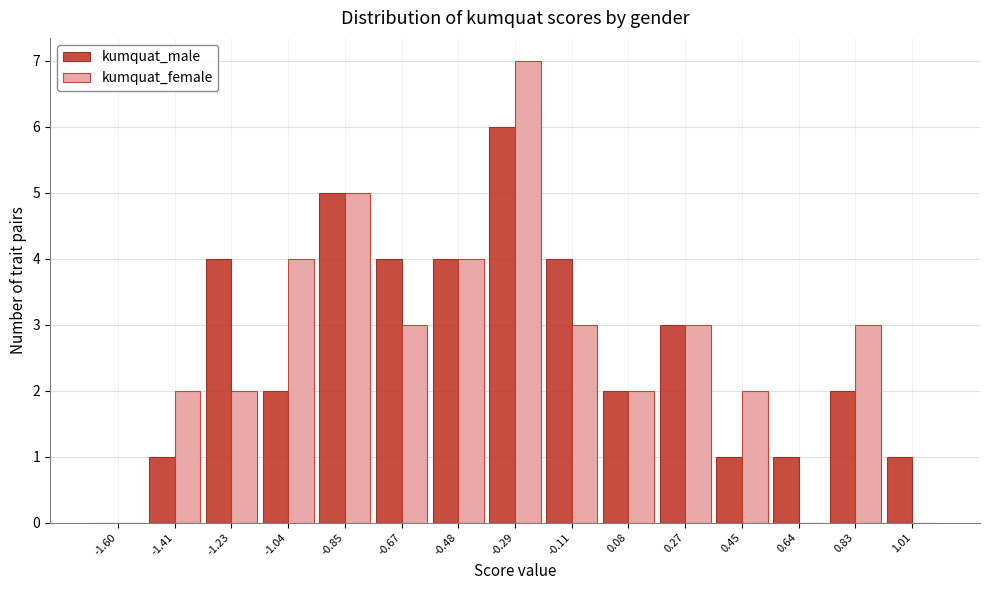

Reading right to left, extract all data points from this chart.

kumquat_male: 1.01=1	0.83=2	0.64=1	0.45=1	0.27=3	0.08=2	-0.11=4	-0.29=6	-0.48=4	-0.67=4	-0.85=5	-1.04=2	-1.23=4	-1.41=1	-1.60=0
kumquat_female: 1.01=0	0.83=3	0.64=0	0.45=2	0.27=3	0.08=2	-0.11=3	-0.29=7	-0.48=4	-0.67=3	-0.85=5	-1.04=4	-1.23=2	-1.41=2	-1.60=0